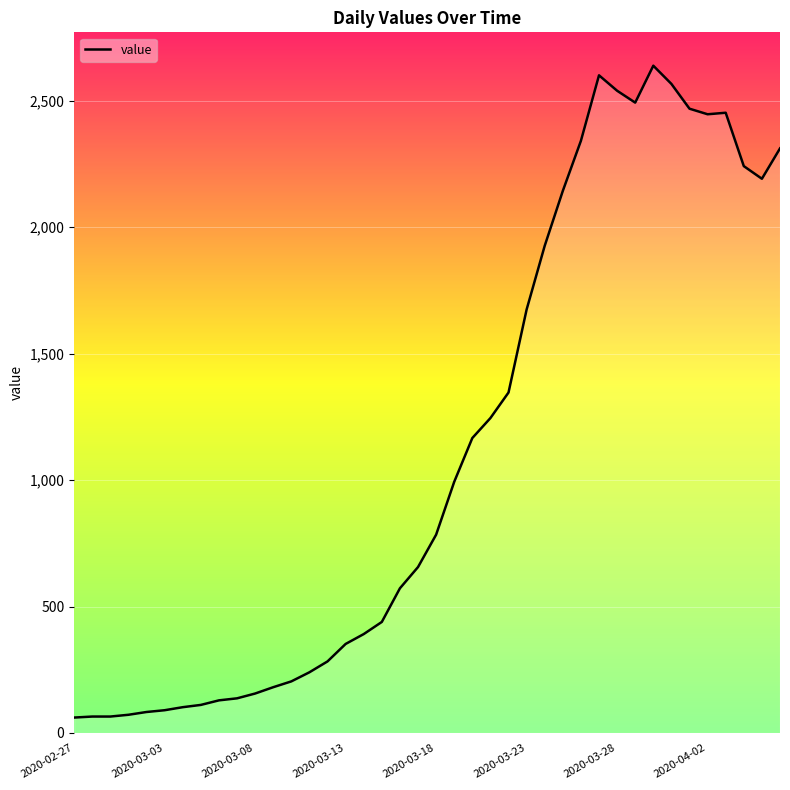

Does the chart display data point markers on the line(s)?

No